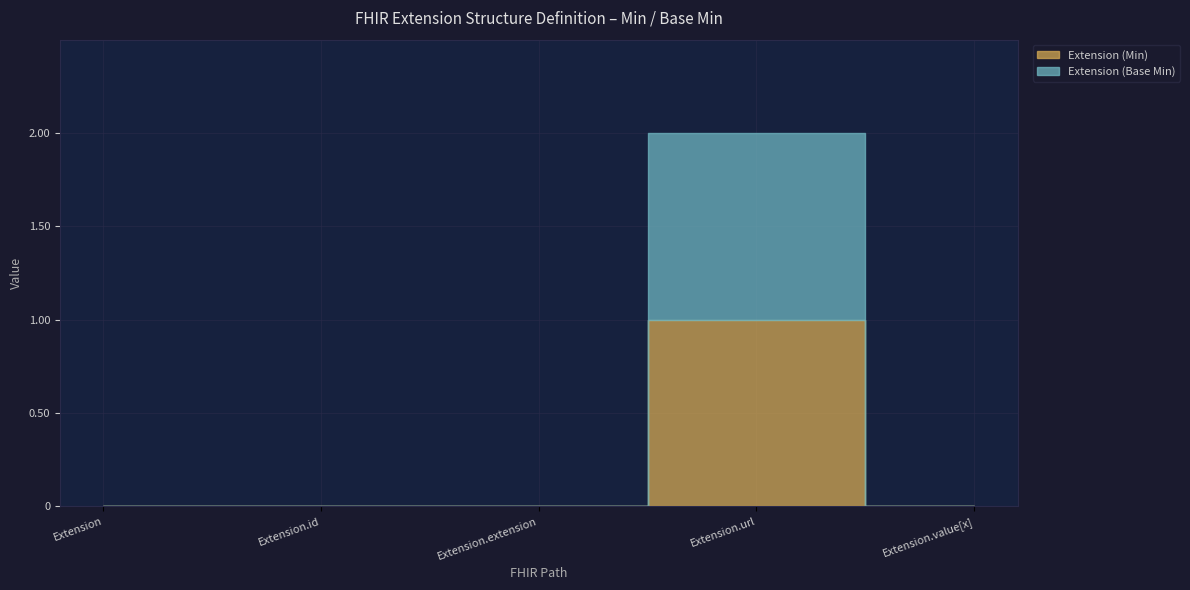

True or false: Extension (Min) and Extension (Base Min) cross at least once.

False